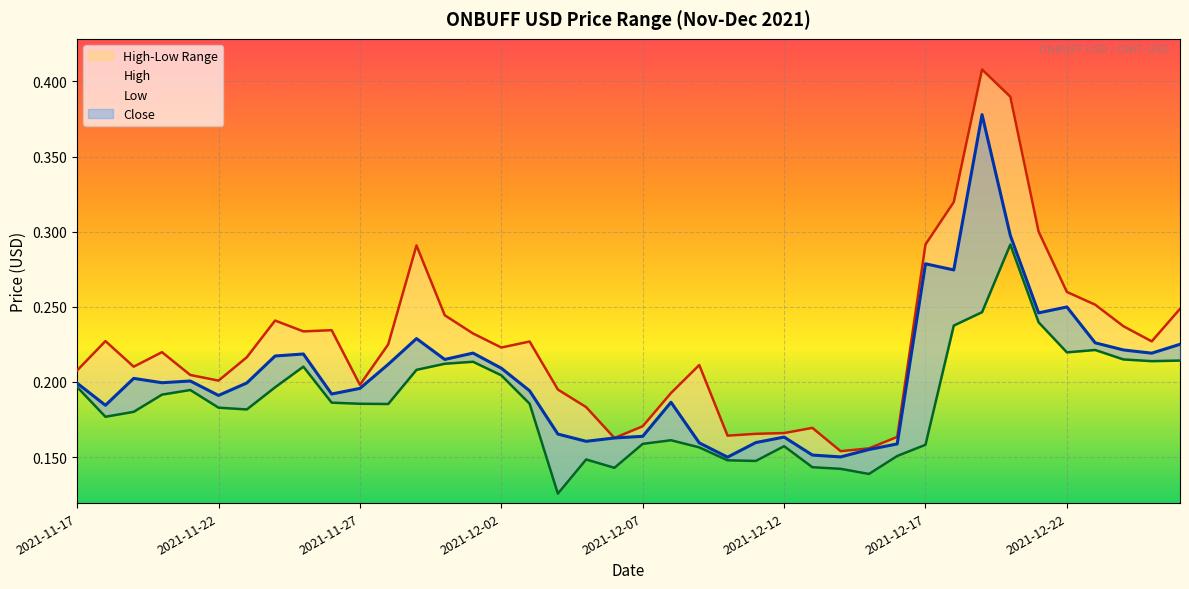

How many Low values are between 0 and 1?

40